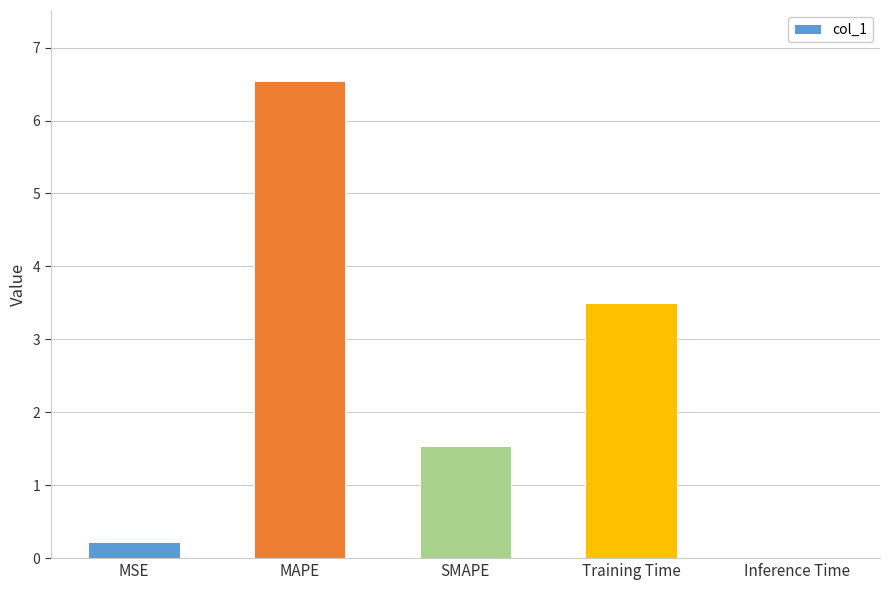

At which label does the data first exceed 1?

MAPE